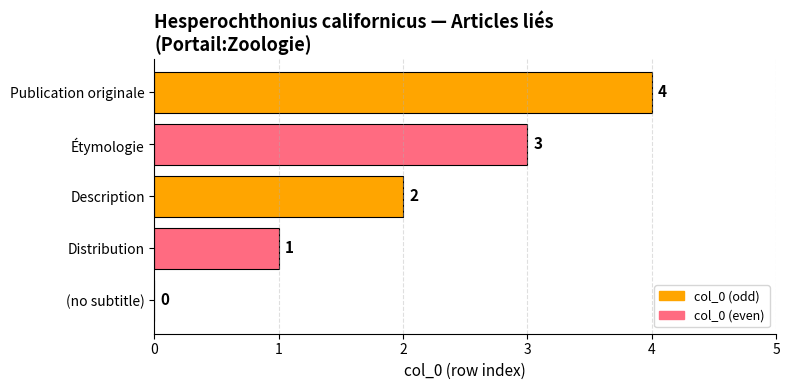

True or false: the data shows 0 at (no subtitle).

True